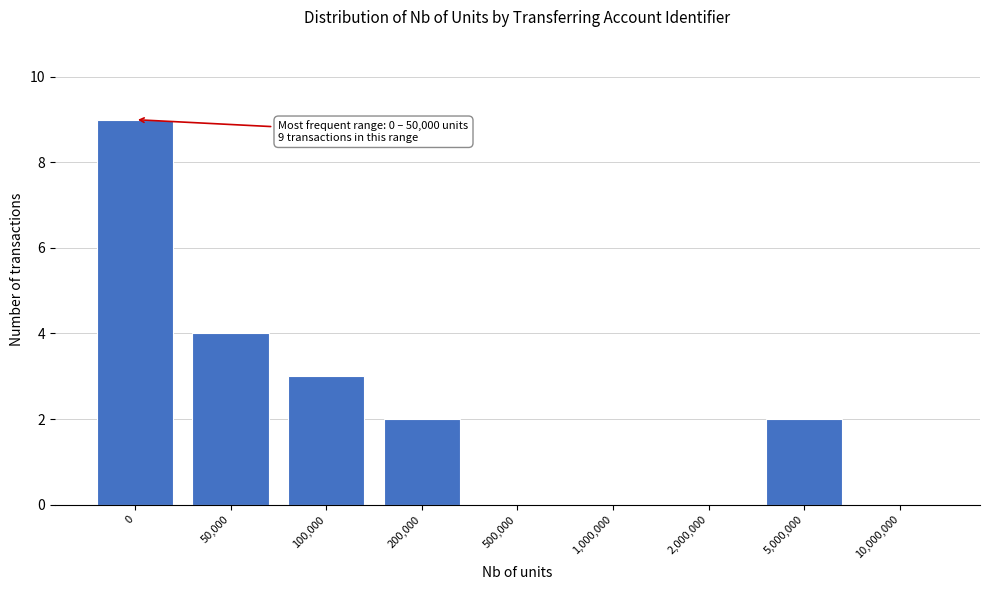

The chart shows a value of 1 at 5,000,000. True or false?

False